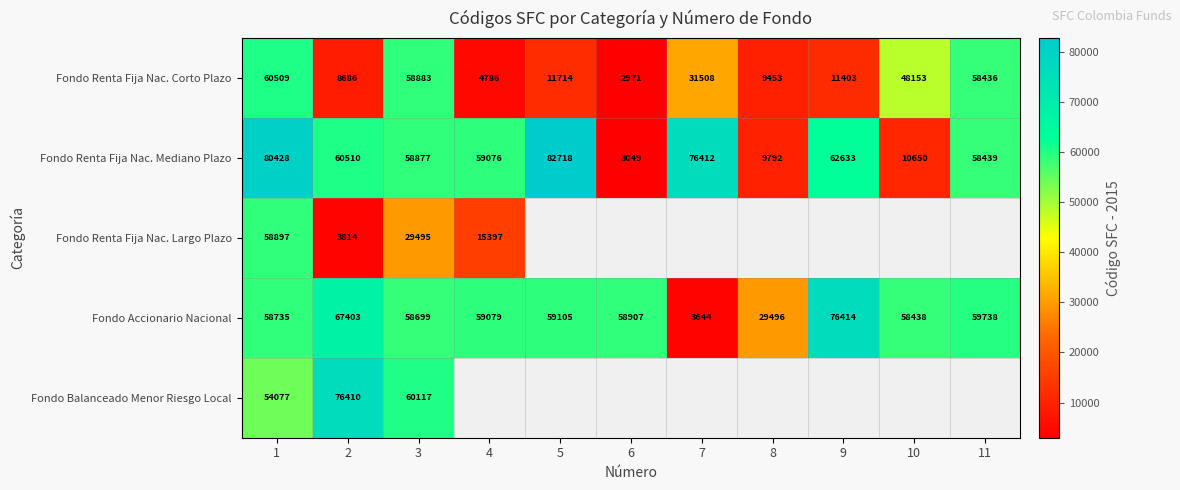

Which label corresponds to the largest value in the chart?

5